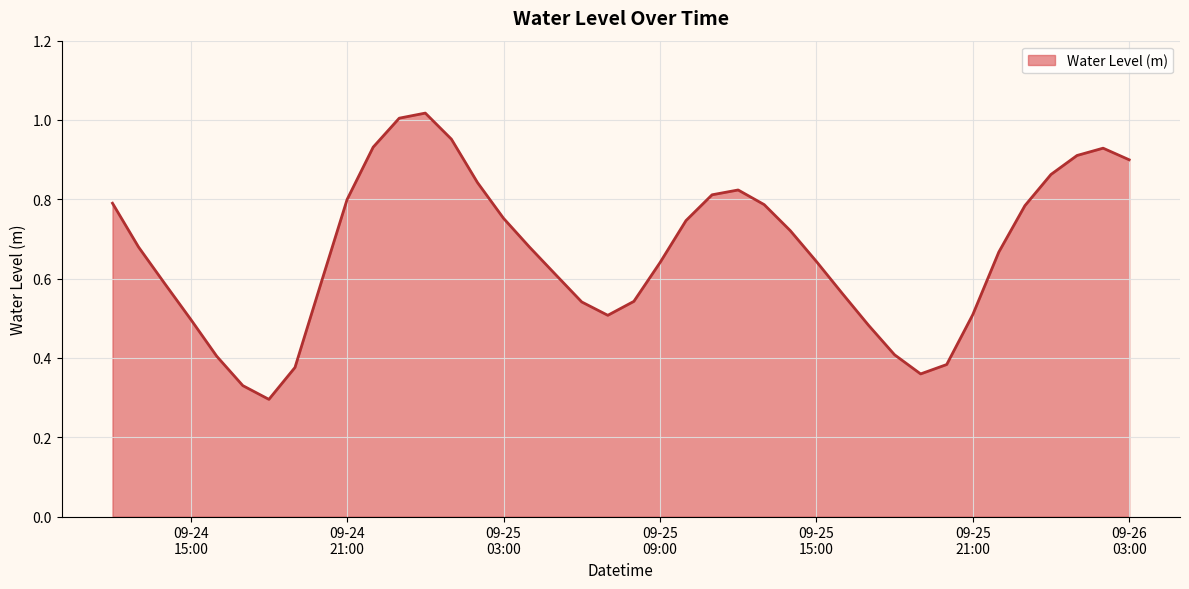

Where is the first local maximum?

2024-09-25 00:00:00